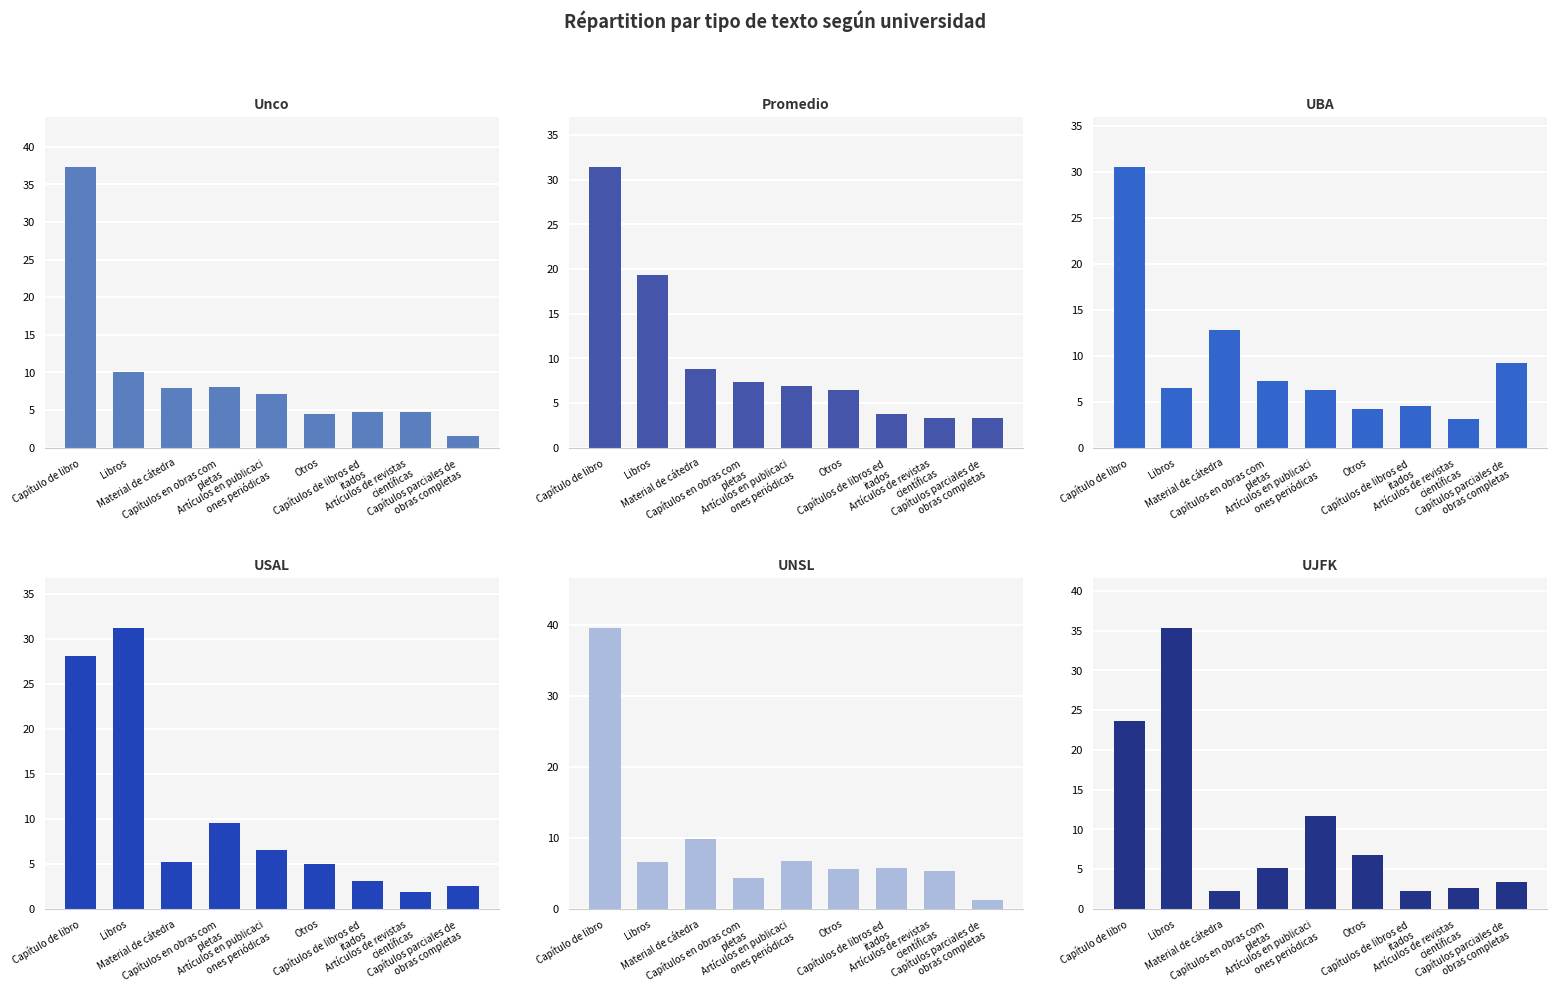

Rank the categories by Unco value from lowest to highest.

Capítulos parciales de
 obras completas, Otros, Capítulos de libros ed
itados, Artículos de revistas 
científicas, Artículos en publicaci
ones periódicas, Material de cátedra, Capítulos en obras com
pletas, Libros, Capítulo de libro